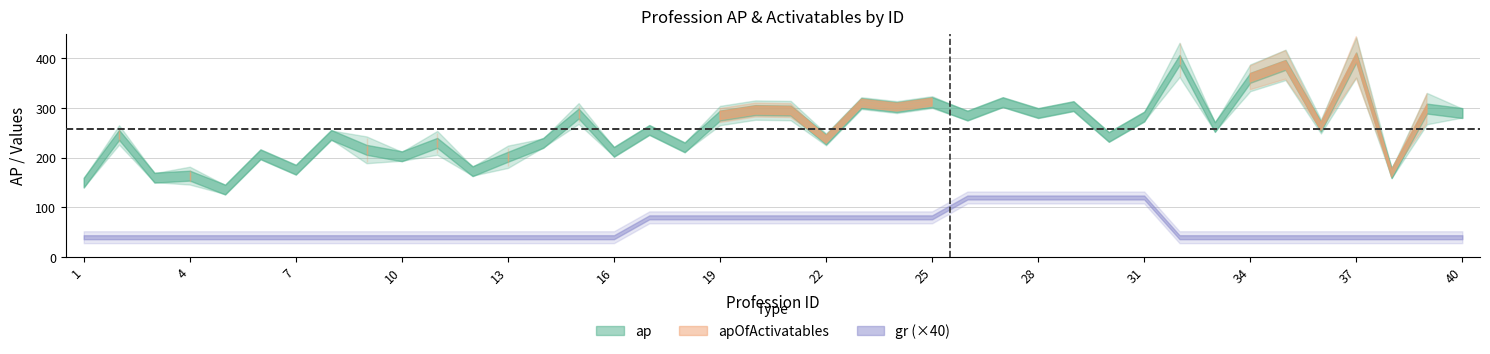

What is the average value of the ap series?

258